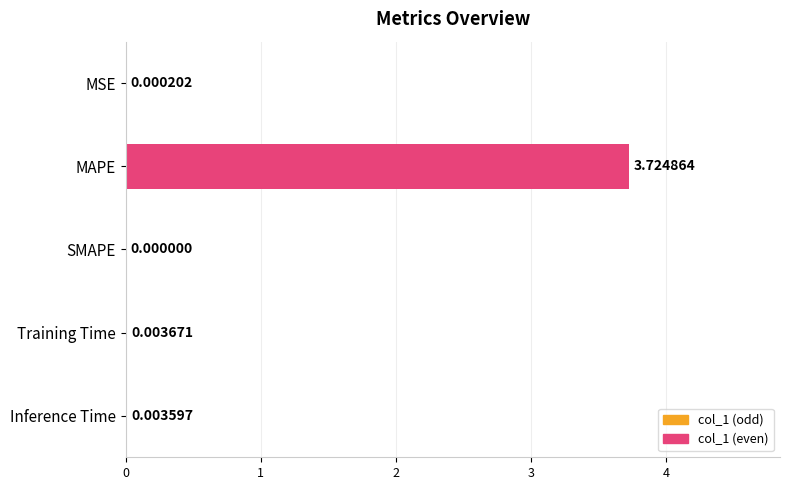

How many categories are shown in the chart?

5